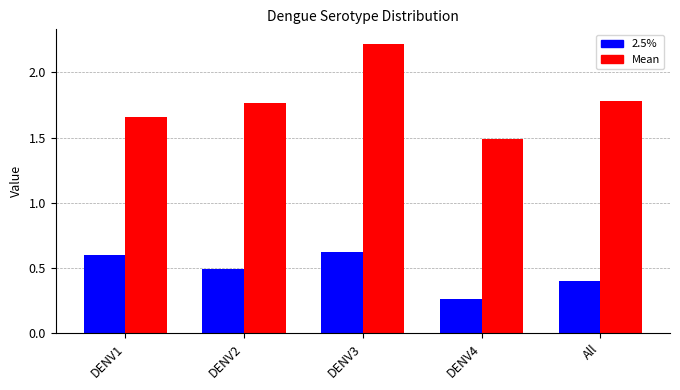

What is the label of the 3rd bar from the right?

DENV3